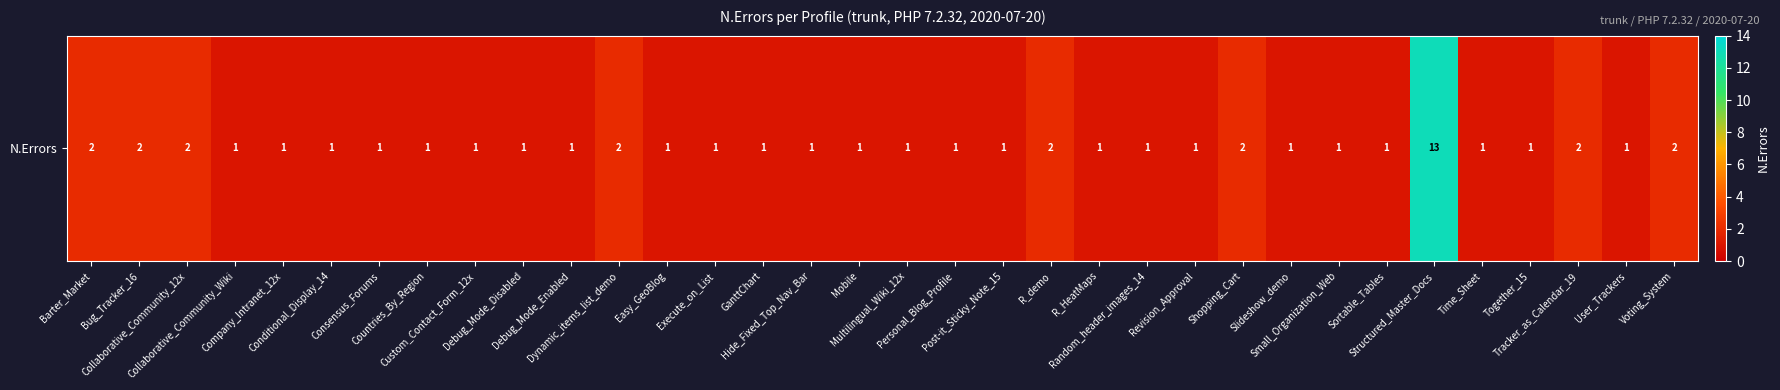

The chart shows a value of 2 at Company_Intranet_12x. True or false?

False